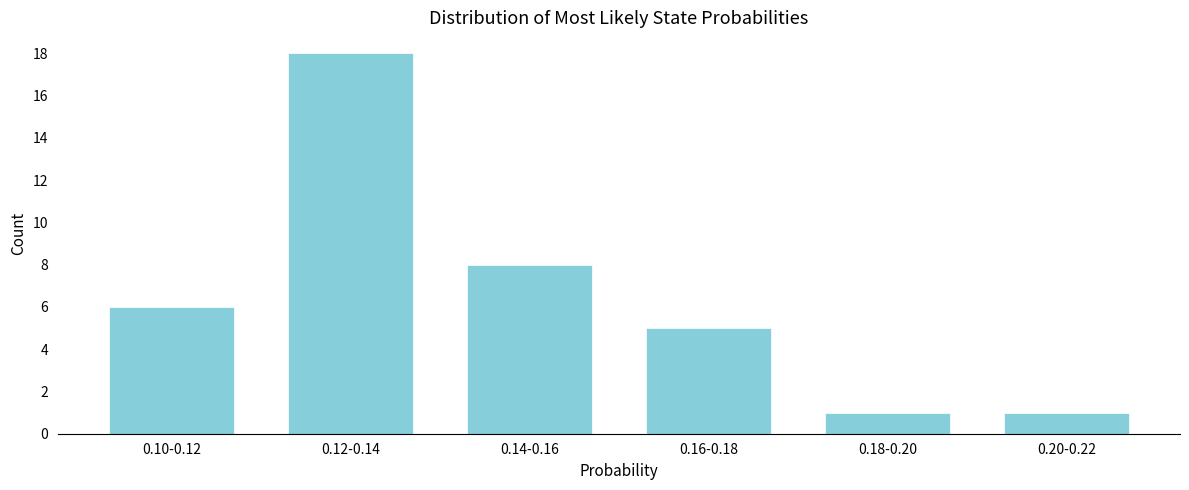

Reading left to right, transcribe all the data shown in this chart.

6	18	8	5	1	1